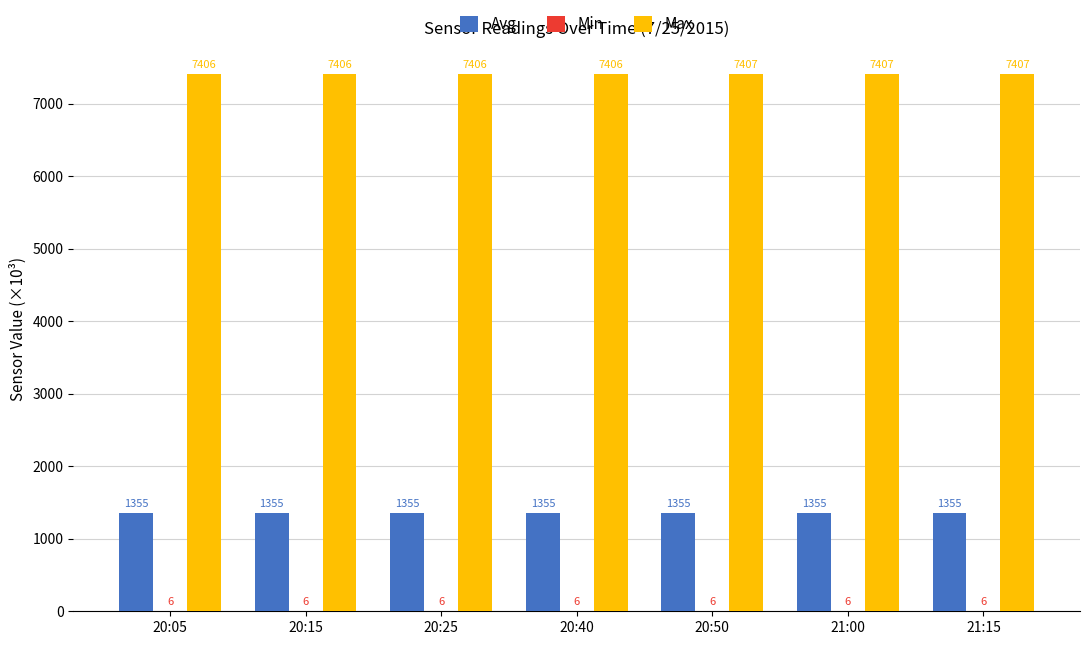

What value does the Avg series have at 20:40?

1355.1